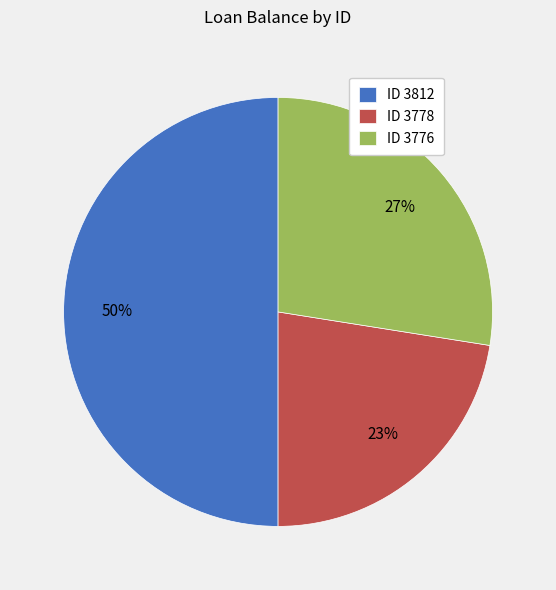

Between ID 3776 and ID 3778, which is larger?

ID 3776